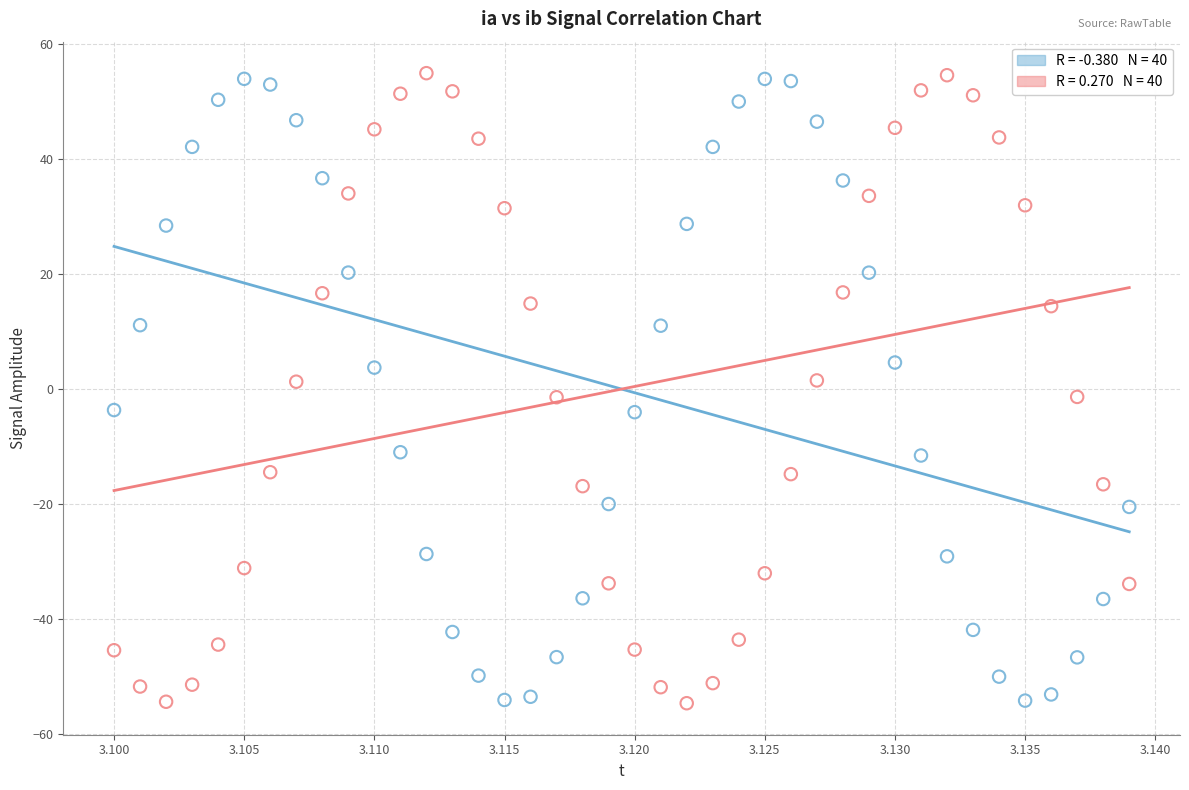

Across all data points, what is the range of Y values (max minus min)?

109.6